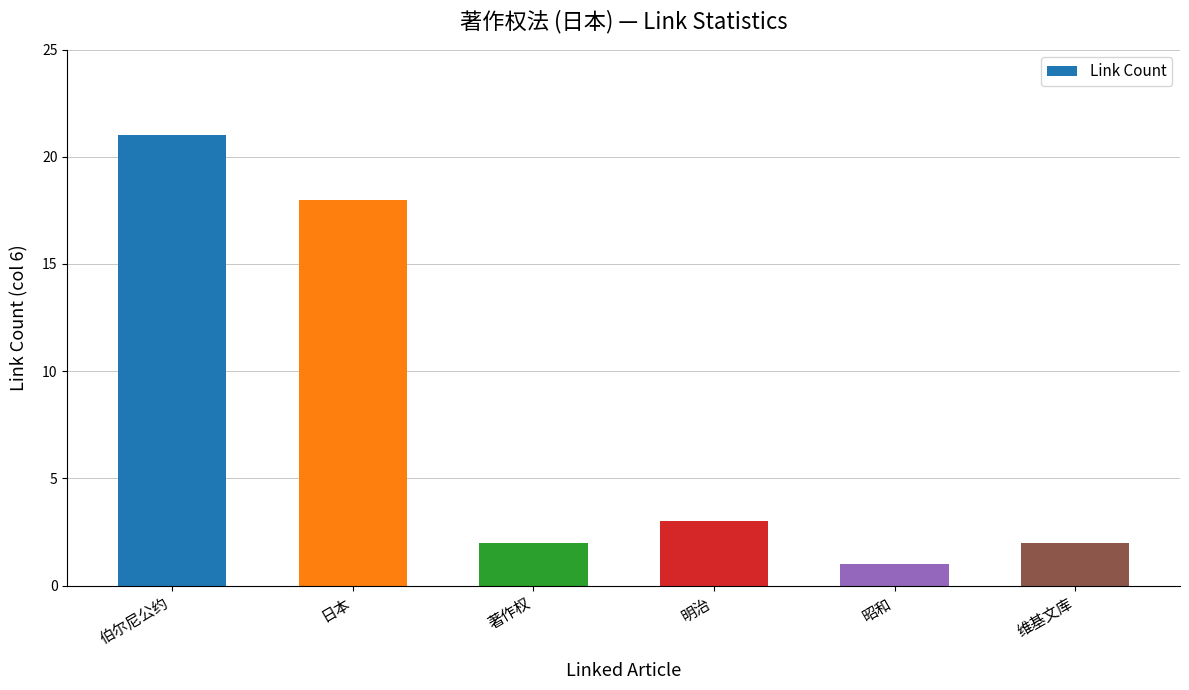

What is the sum of all values?

47